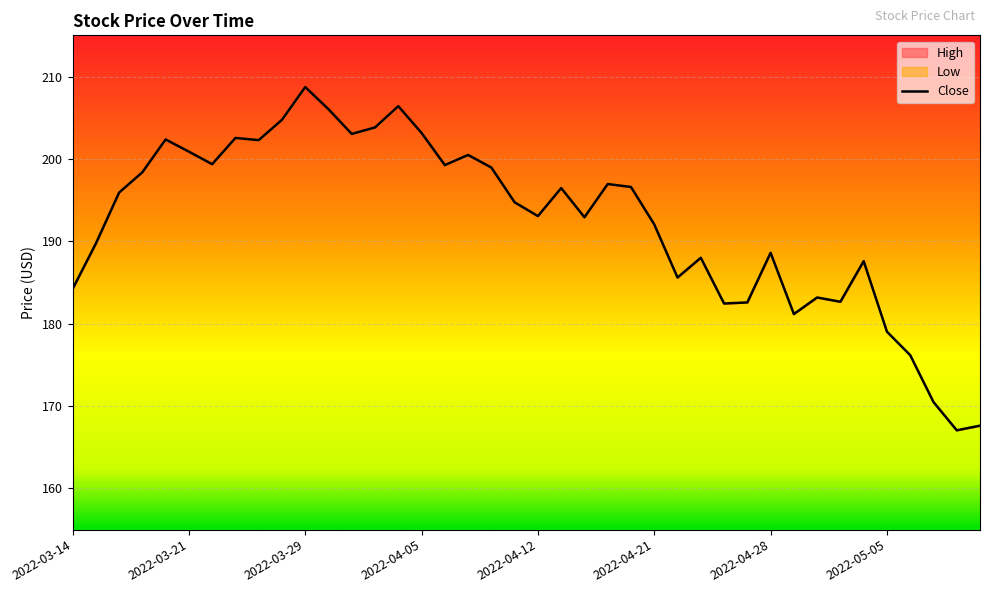

What is the greatest value displayed?

208.7